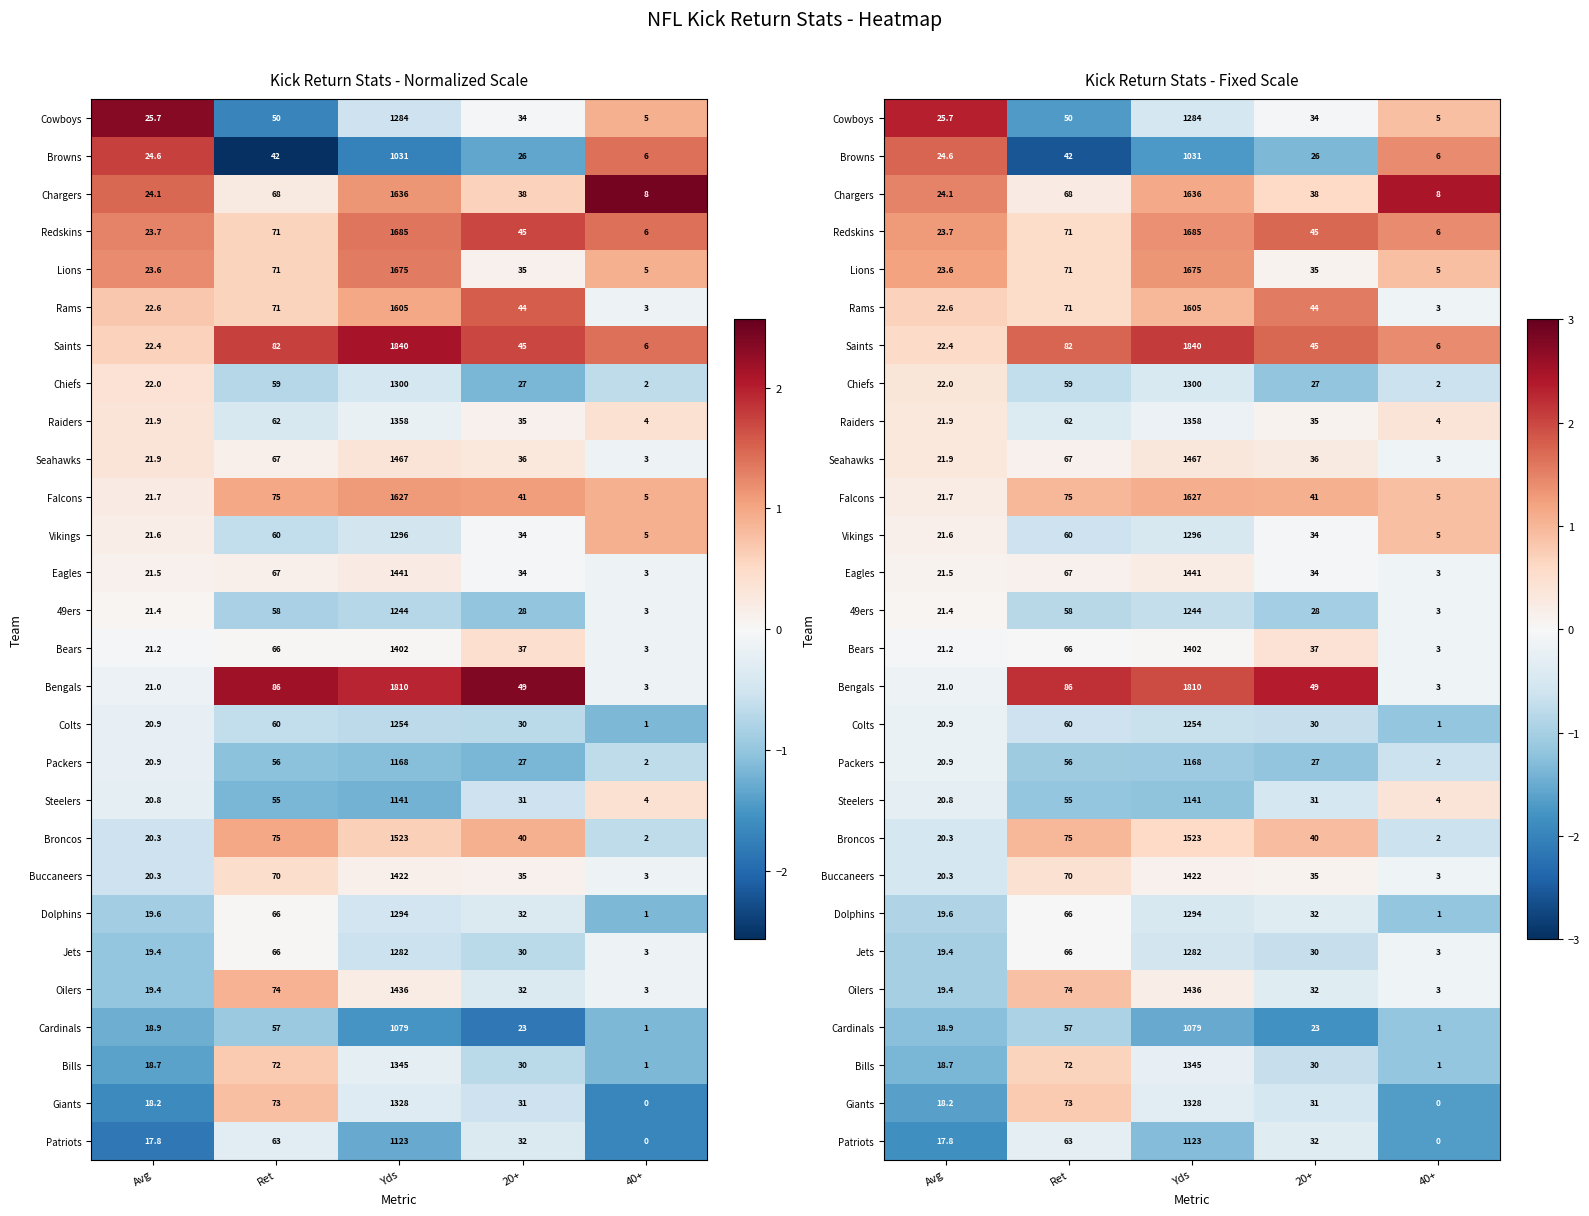

At which label does Packers reach its minimum?

20+